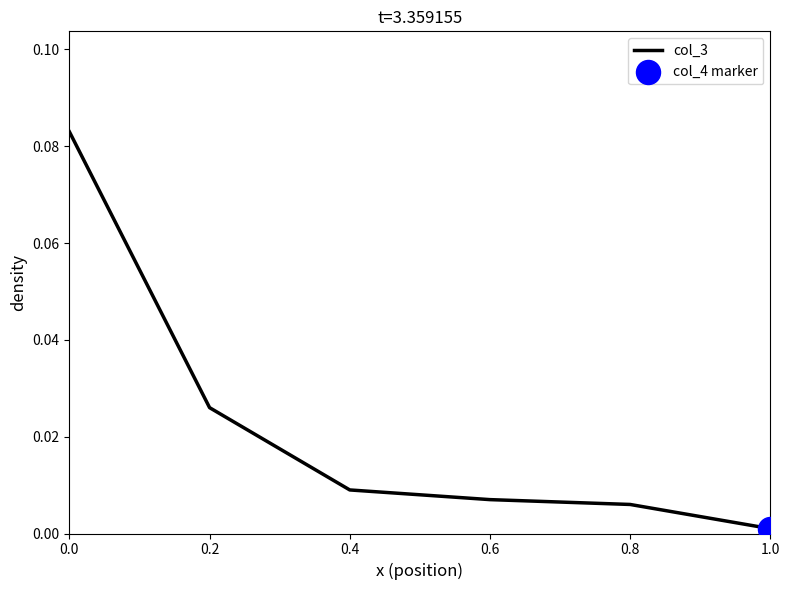

What is the change in value from 0.0 to 0.8?

-0.1